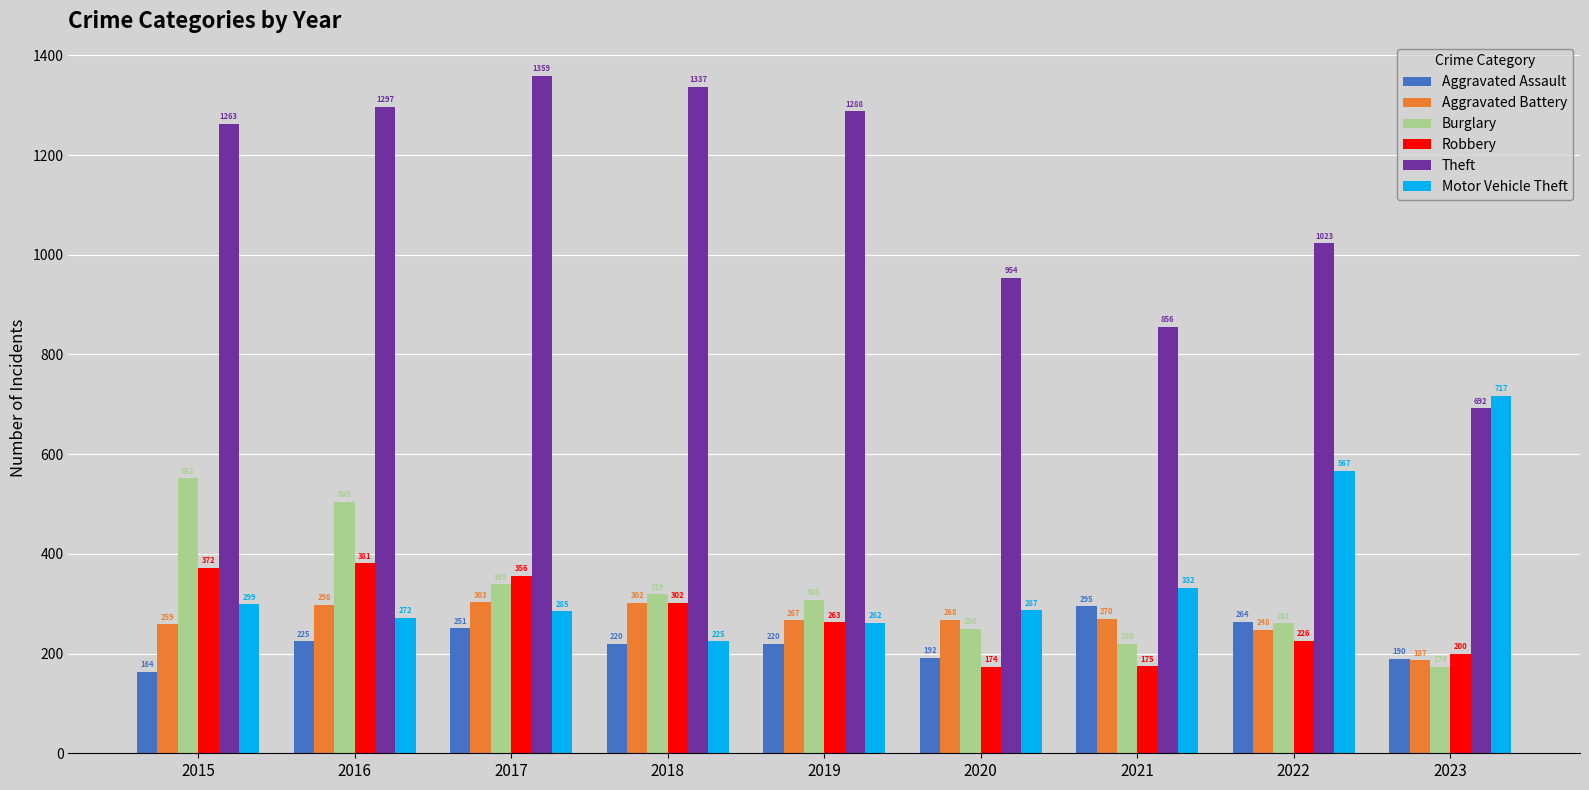

At 2017, list the series in order from smallest to largest.

Aggravated Assault, Motor Vehicle Theft, Aggravated Battery, Burglary, Robbery, Theft